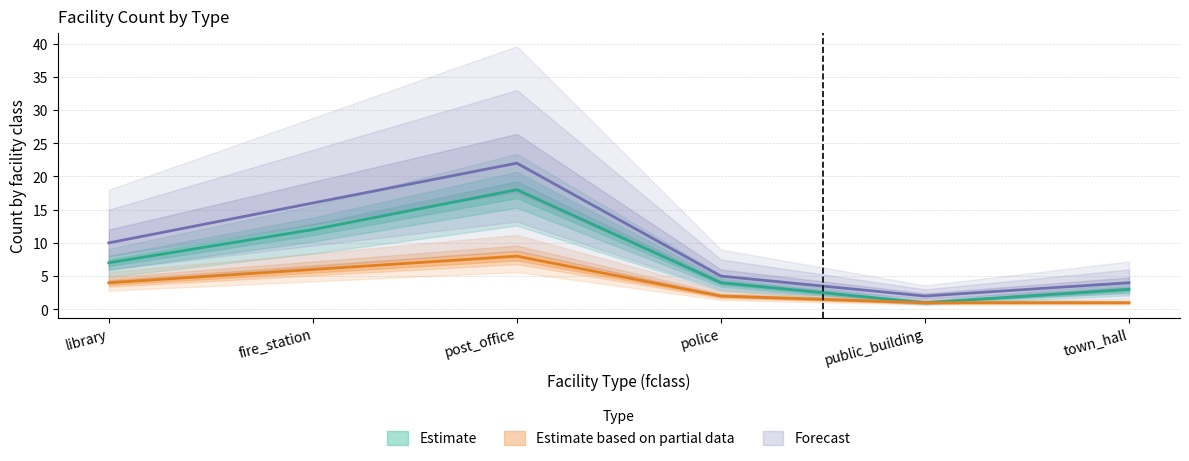

At which category is the sum across all series the highest?

post_office